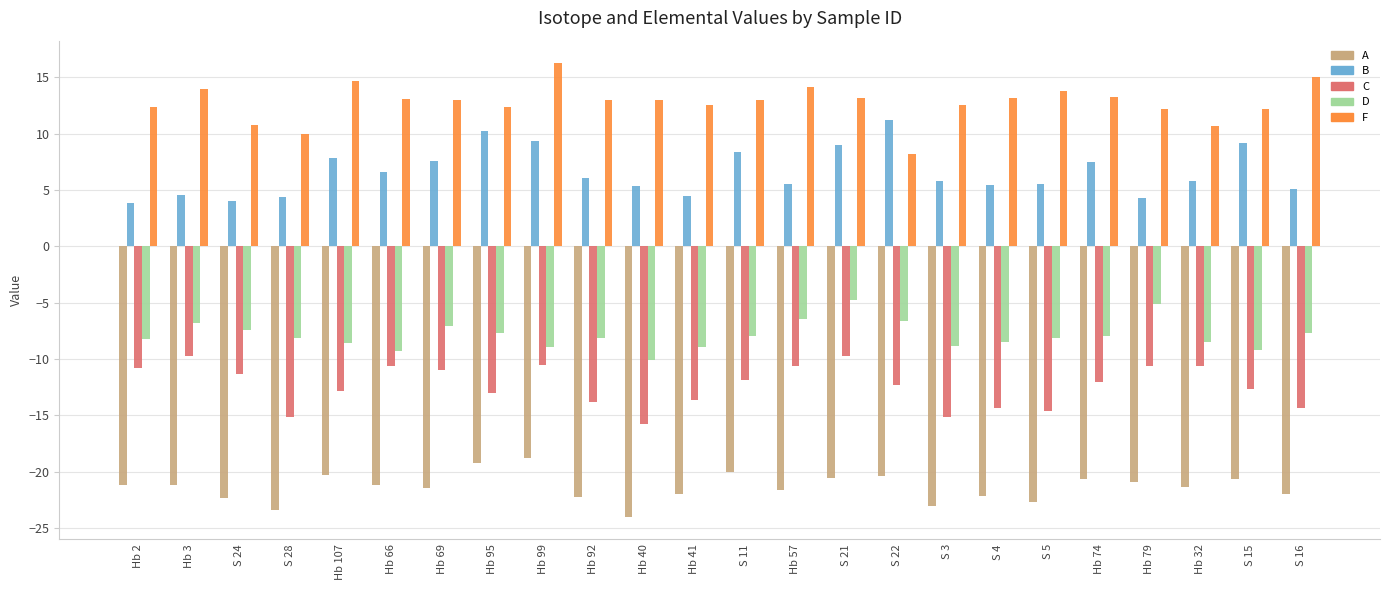

What is the minimum value shown in the chart?

-24.0